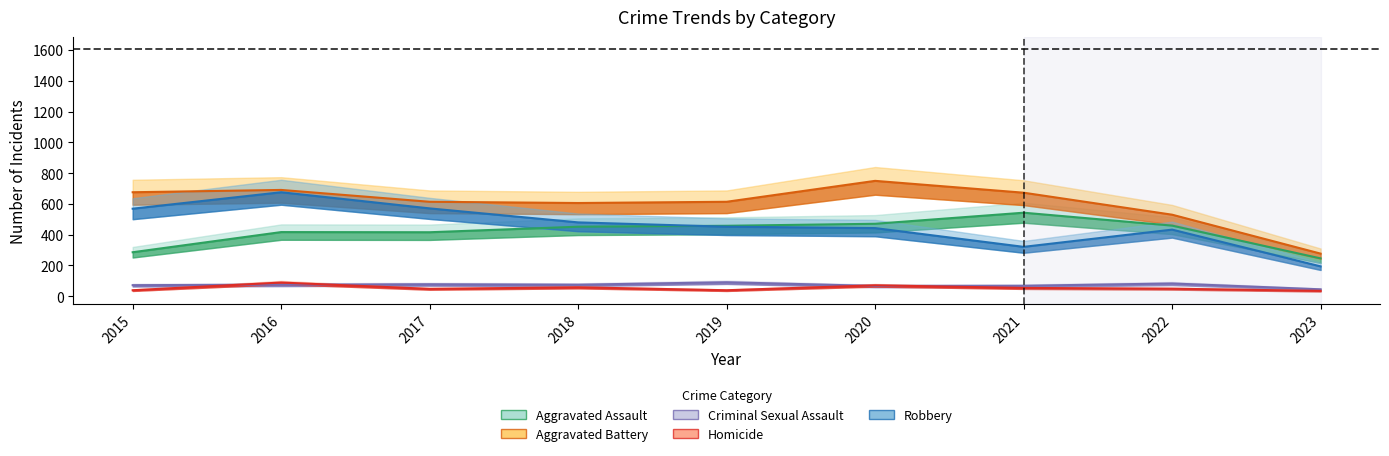

True or false: Aggravated Assault and Robbery intersect in this chart.

True